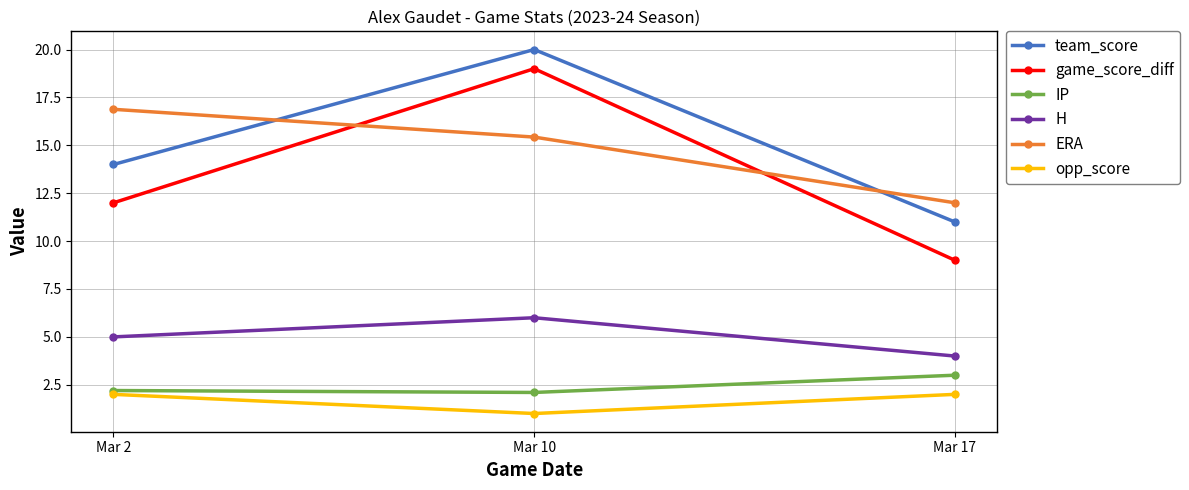

At how many categories does at least one series exceed 4?

3